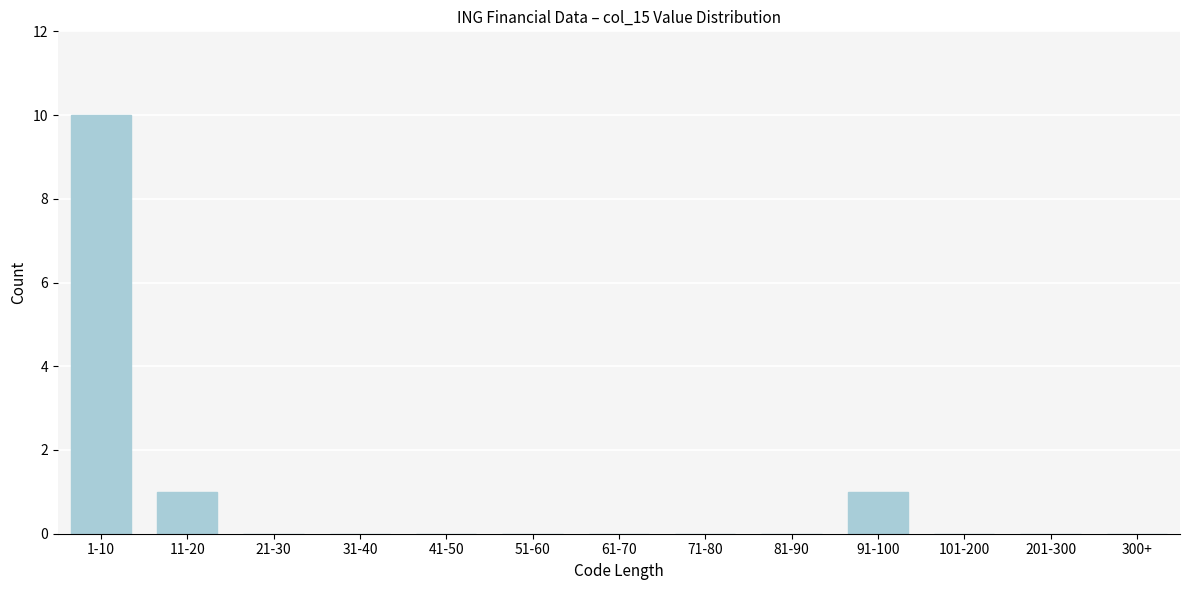

What is the change in value from 1-10 to 21-30?

-10